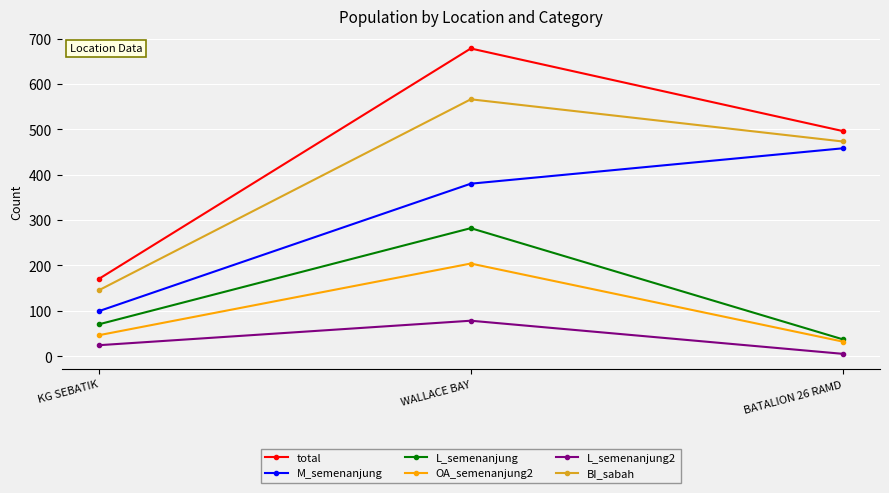

What are all the series names shown in the legend?

total, M_semenanjung, L_semenanjung, OA_semenanjung2, L_semenanjung2, BI_sabah